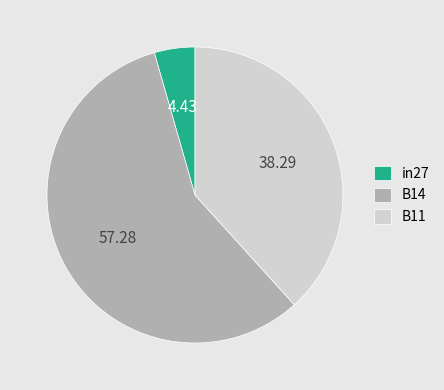

Is there any slice that represents more than half of the pie?

Yes